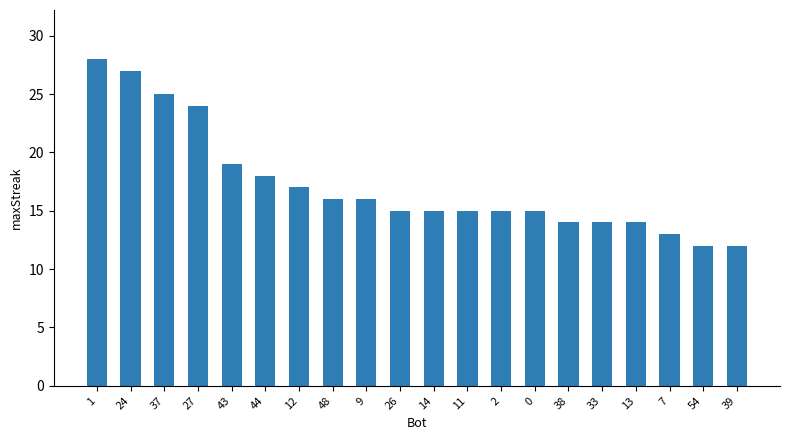

The value at 2 is 24. True or false?

False